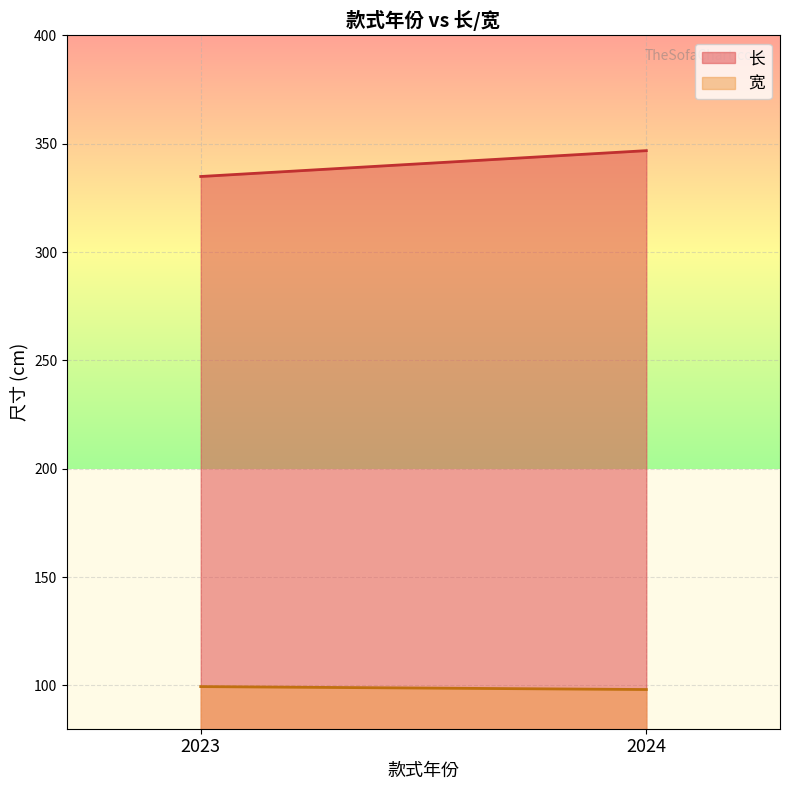

What is the total value across all series at 2024?

444.9